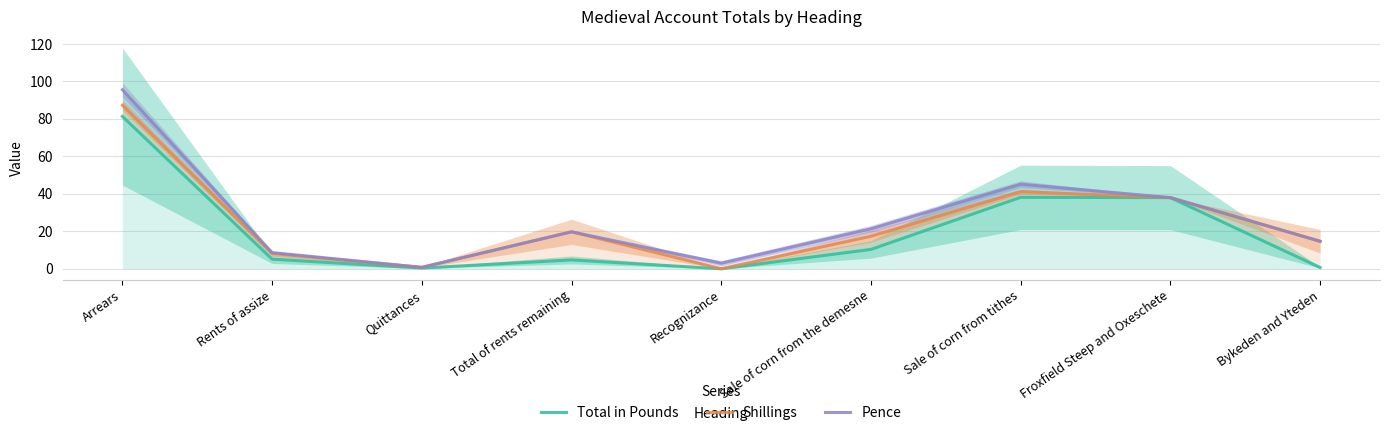

Where is the first local minimum for Shillings?

Quittances